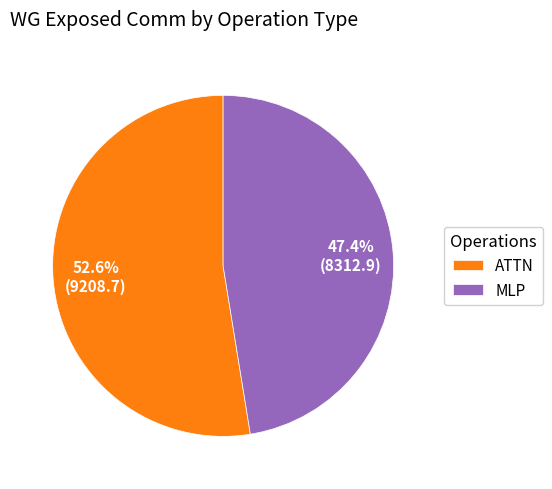

Does ATTN account for over 50% of the chart?

Yes